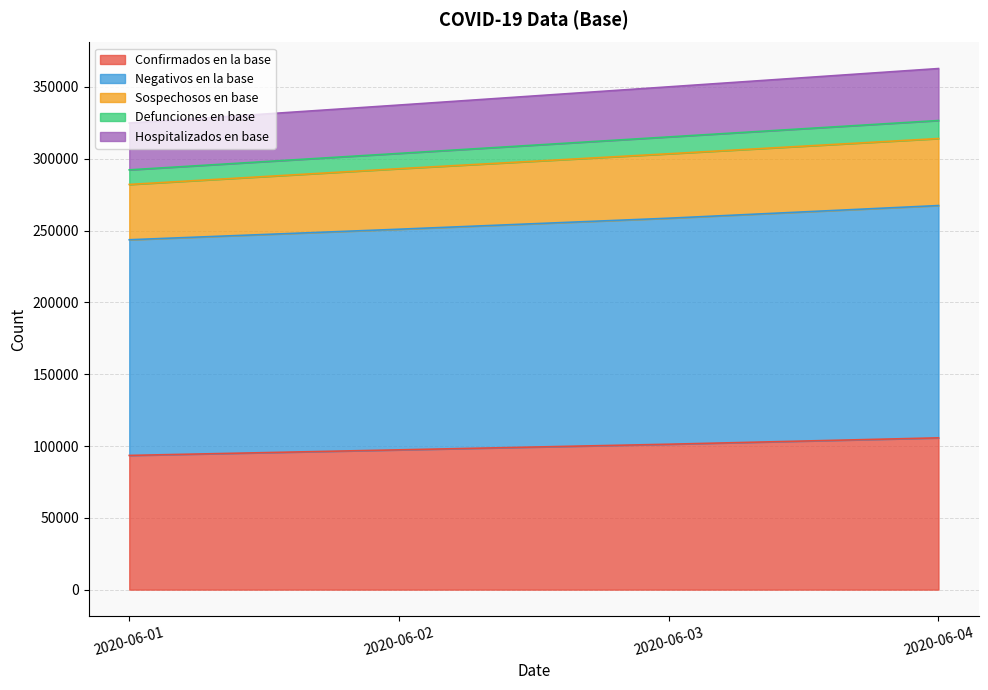

What is the value of the Negativos en la base point at the 4th from the left?

267404